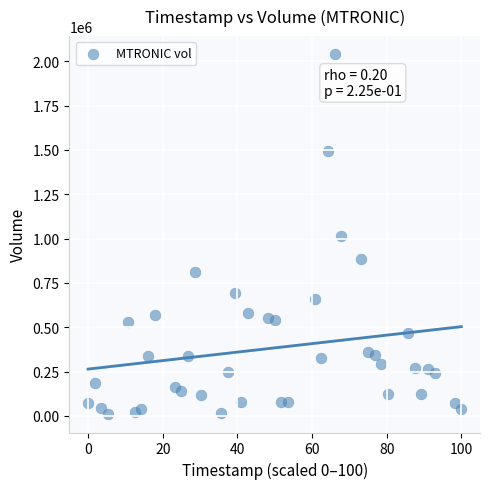

What is the range of Y values (max minus min)?

2032457